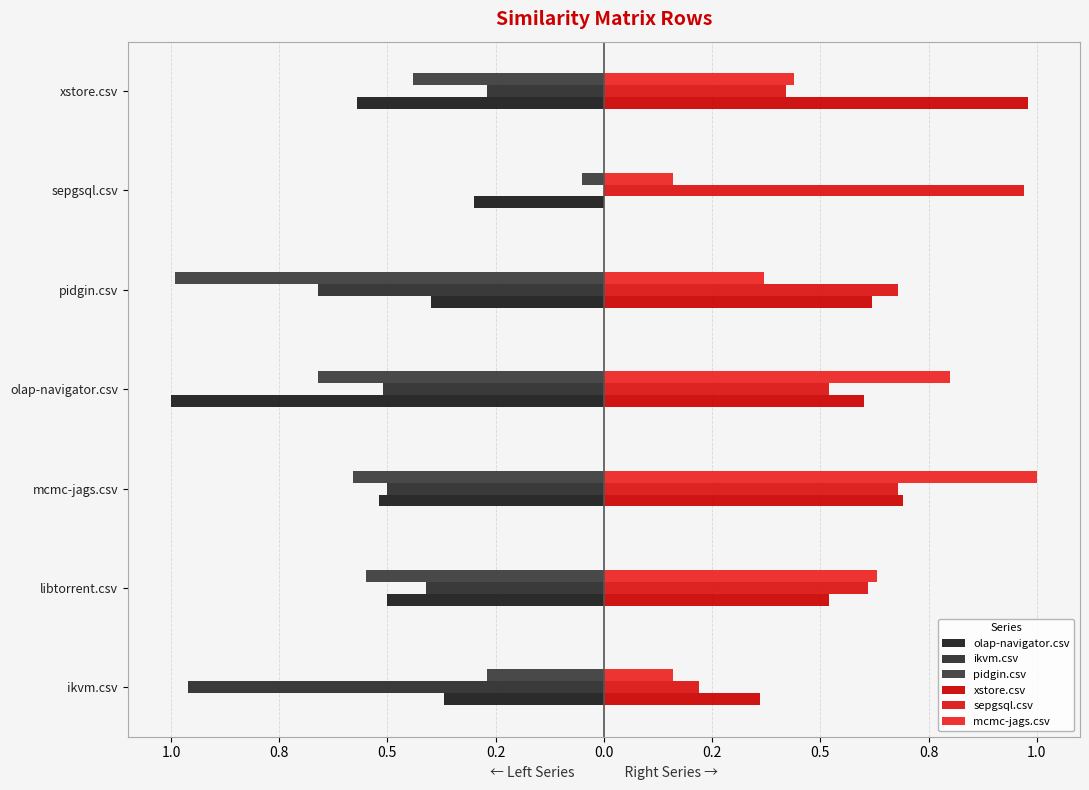

How many data points does each series have?

7